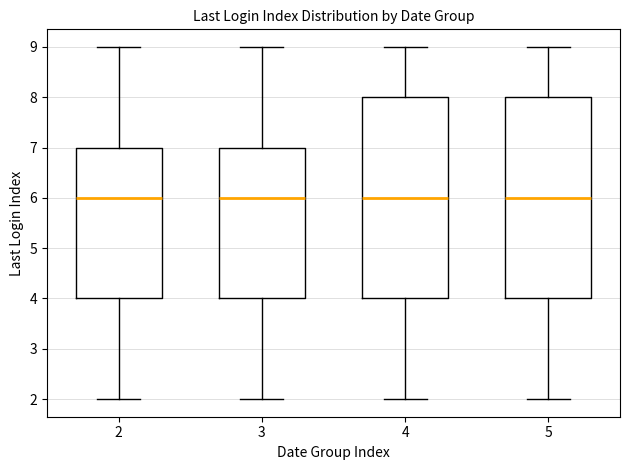

Reading left to right, read every box against the y-axis: the position of its median line, the range the box covers, and the ends of its whiskers. The values are not printed on the chart, so give them approximately, as read against the axis.

2: median 6, box 4 to 7, whiskers 2 to 9
3: median 6, box 4 to 7, whiskers 2 to 9
4: median 6, box 4 to 8, whiskers 2 to 9
5: median 6, box 4 to 8, whiskers 2 to 9